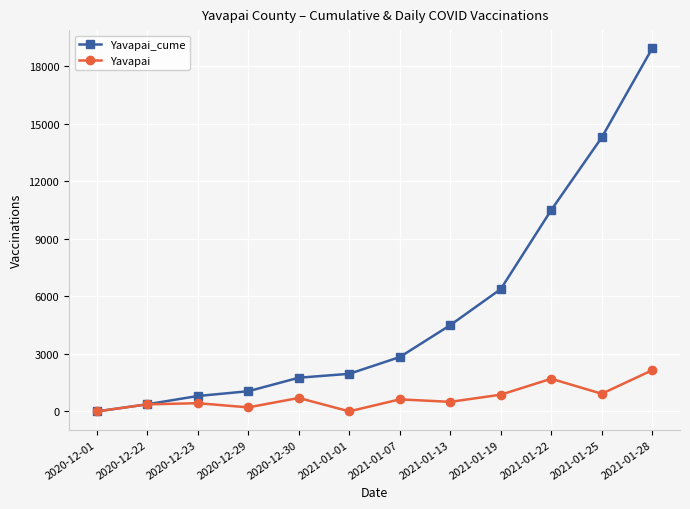

In Yavapai, how many points are higher than both neighbors (excluding endpoints)?

4